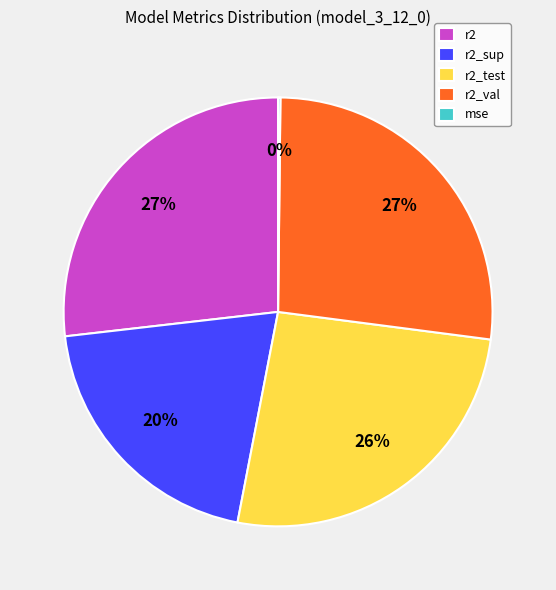

Does r2_test account for over 50% of the chart?

No